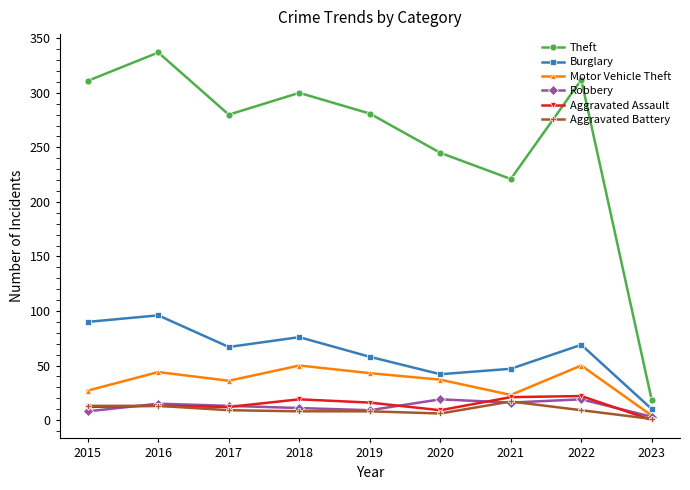

How many series are shown in this chart?

6